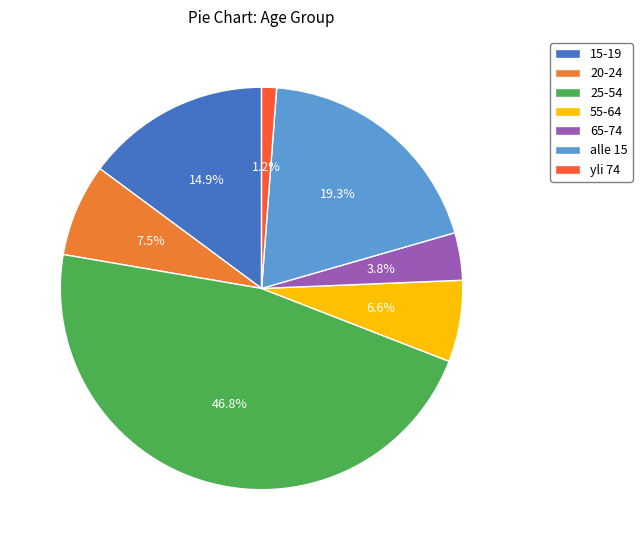

What percentage is NOT represented by 55-64?

93.4%